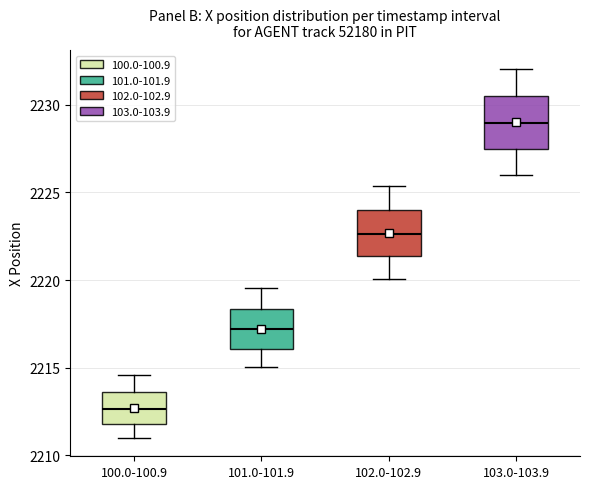

Reading left to right, read every box against the y-axis: the position of its median line, the range the box covers, and the ends of its whiskers. The values are not printed on the chart, so give them approximately, as read against the axis.

100.0-100.9: median 2212.5, box 2212.0 to 2213.5, whiskers 2211.0 to 2214.5
101.0-101.9: median 2217.0, box 2216.0 to 2218.5, whiskers 2215.0 to 2219.5
102.0-102.9: median 2222.5, box 2221.5 to 2224.0, whiskers 2220.0 to 2225.5
103.0-103.9: median 2229.0, box 2227.5 to 2230.5, whiskers 2226.0 to 2232.0